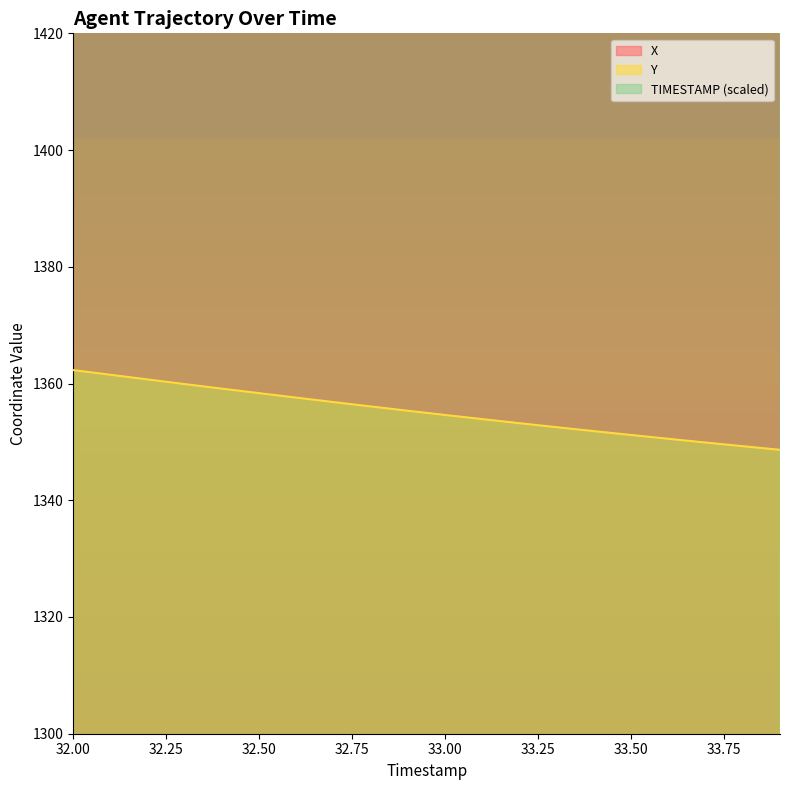

What is the highest value of the Y series?

1362.3